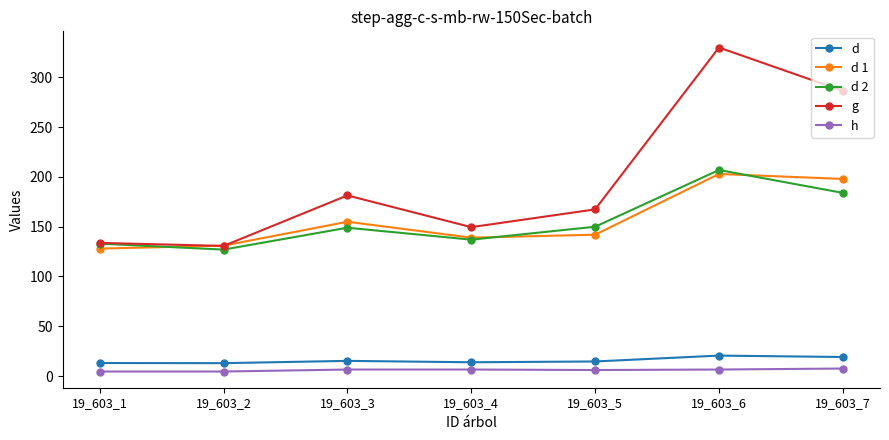

Which series has the widest spread of values?

g